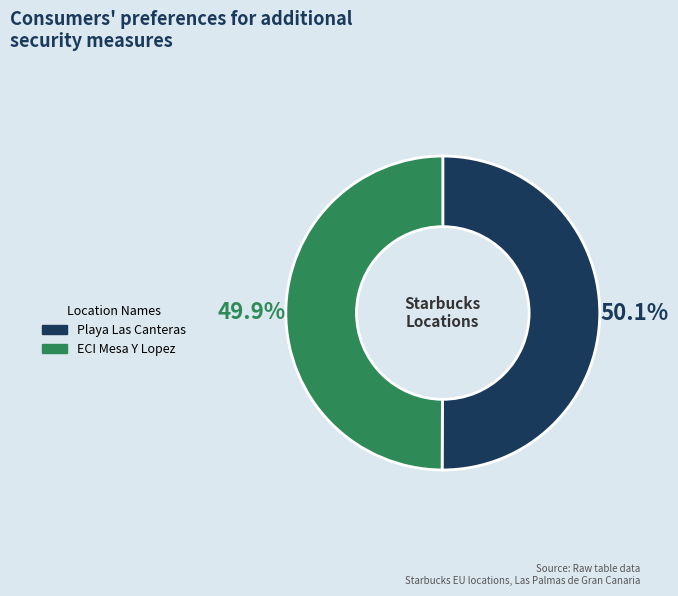

Approximately how many times larger is the value at ECI Mesa Y Lopez compared to Playa Las Canteras?

1.0